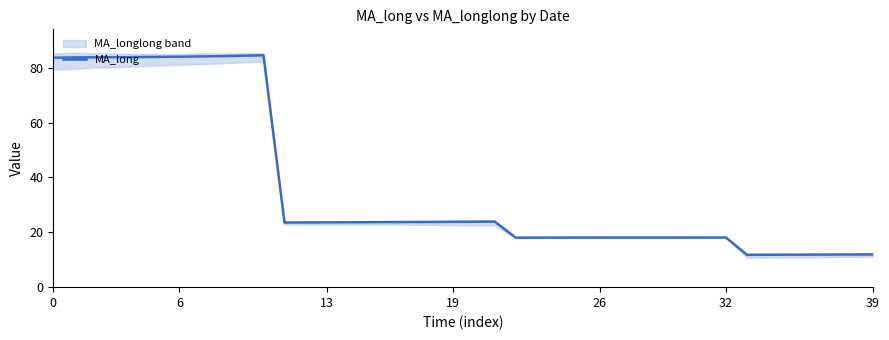

Between 30 and 21, which is larger?

21